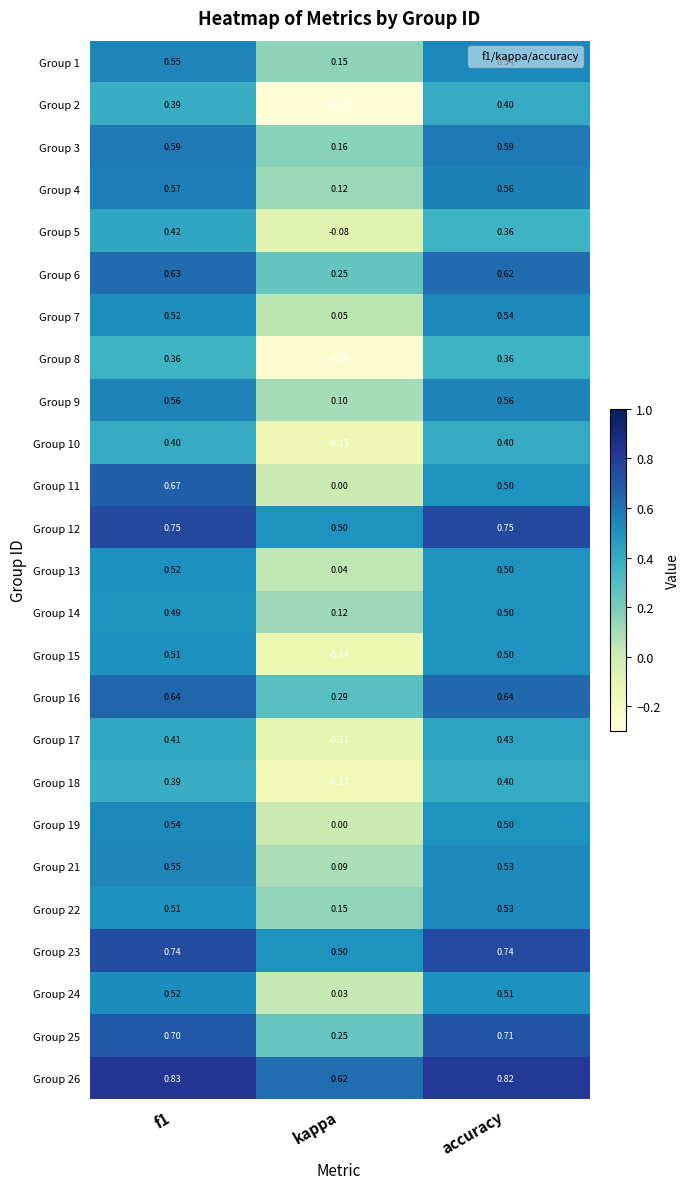

At which label does Group 10 reach its minimum?

kappa